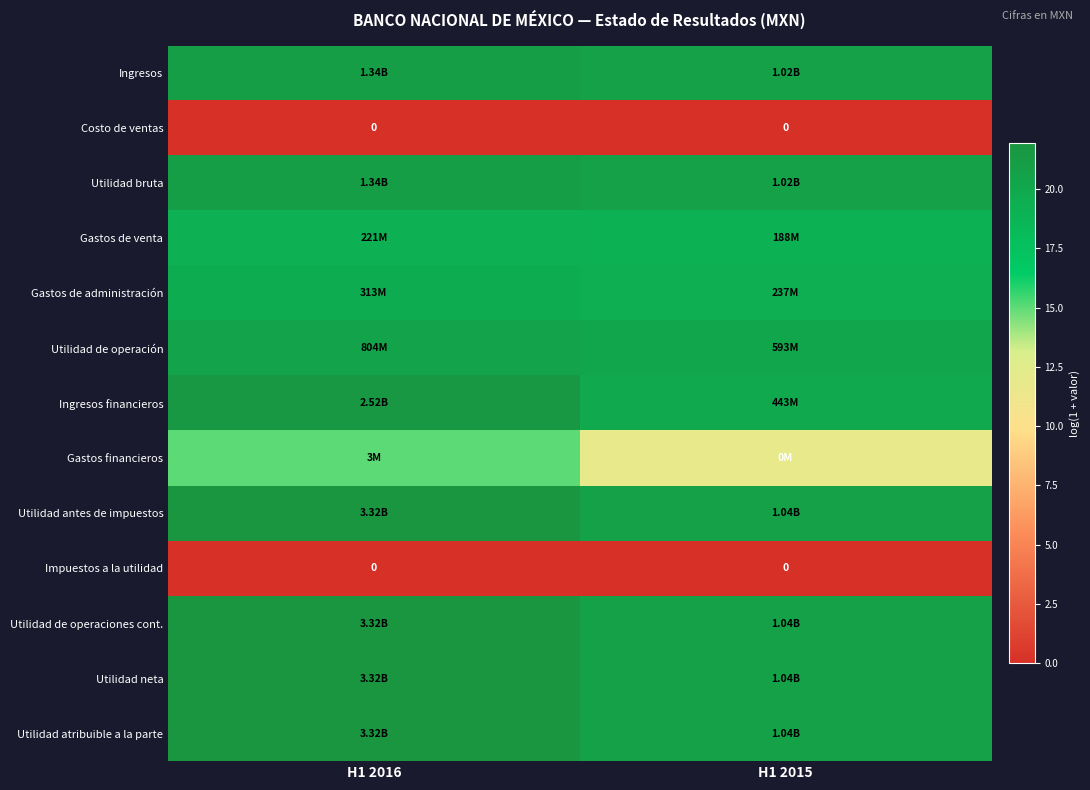

Is it true that Utilidad de operación equals 33.5 at H1 2016?

False